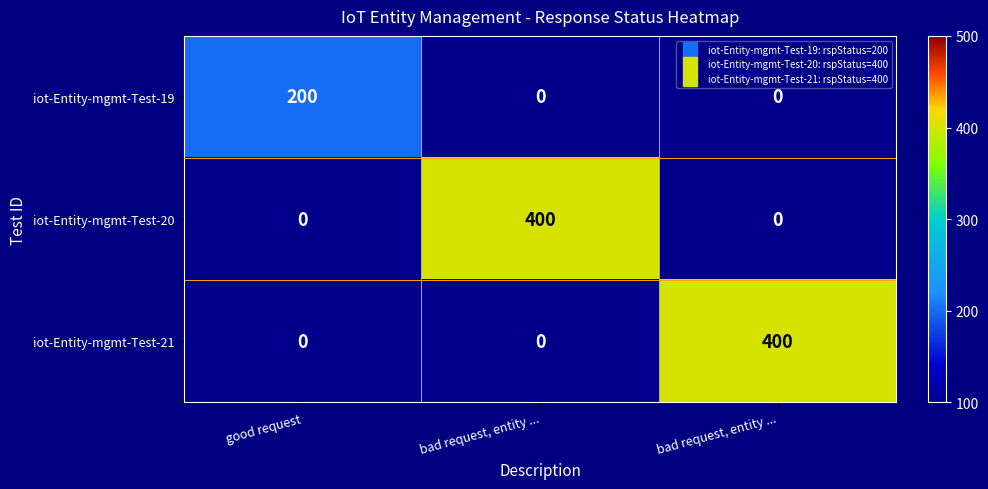

Rank the series at good request from lowest to highest value.

iot-Entity-mgmt-Test-20, iot-Entity-mgmt-Test-21, iot-Entity-mgmt-Test-19